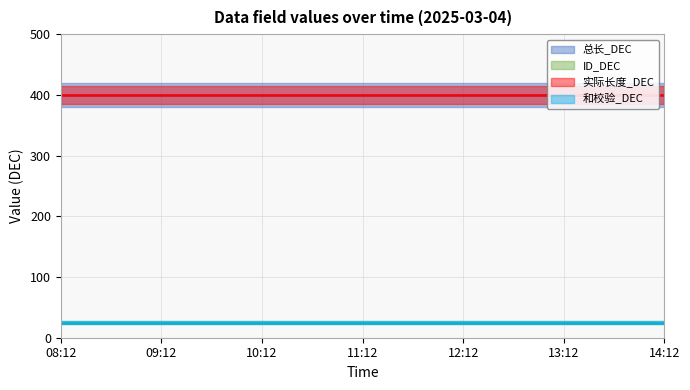

How many data points does each series have?

7